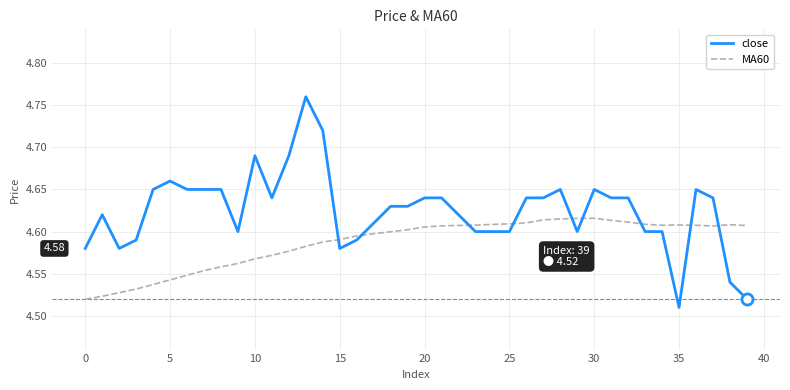

Which series has the largest total across all categories?

close